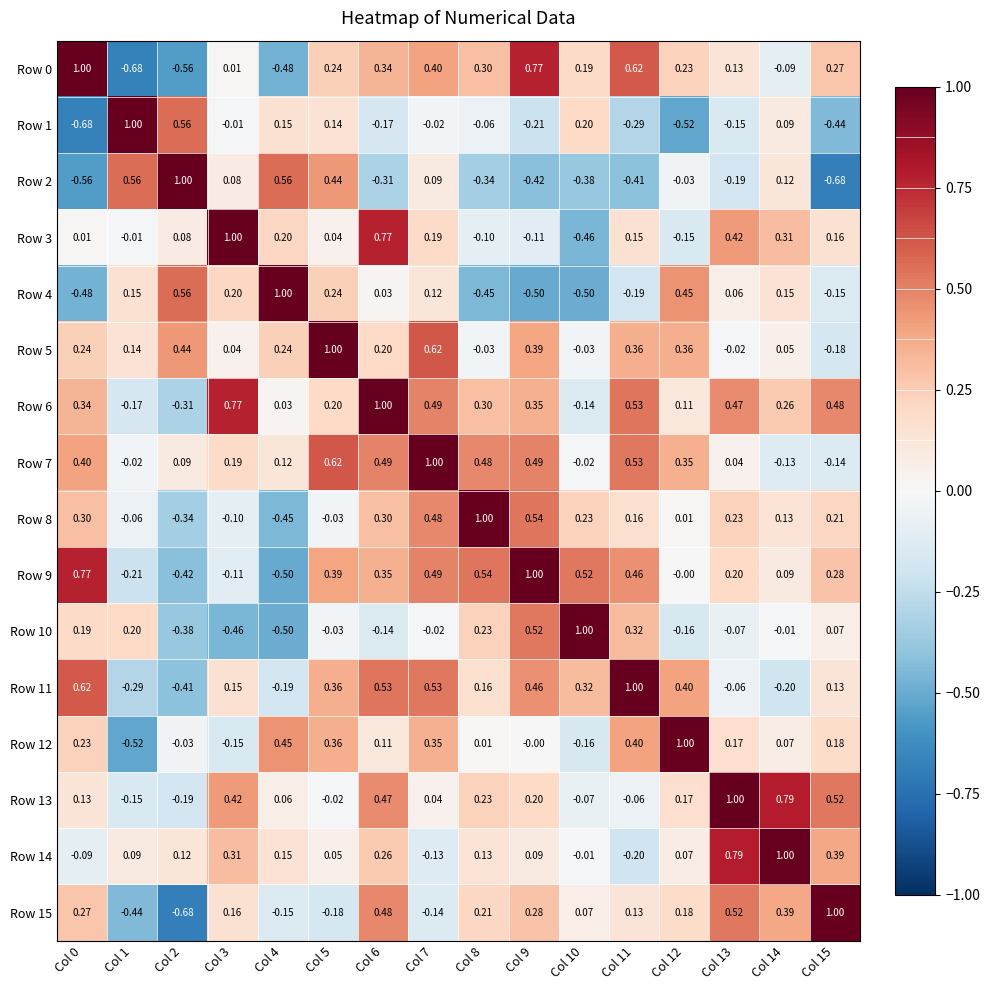

Is the value of Row 13 at Col 9 greater than the value of Row 7 at Col 6?

No